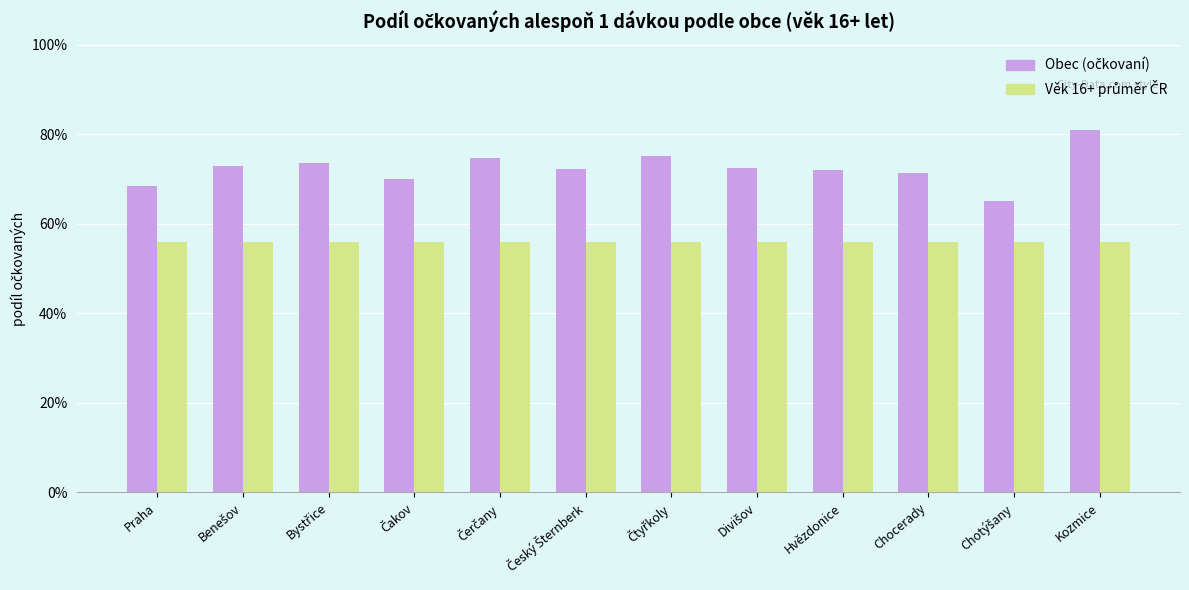

At which label does Věk 16+ průměr ČR reach its minimum?

Praha